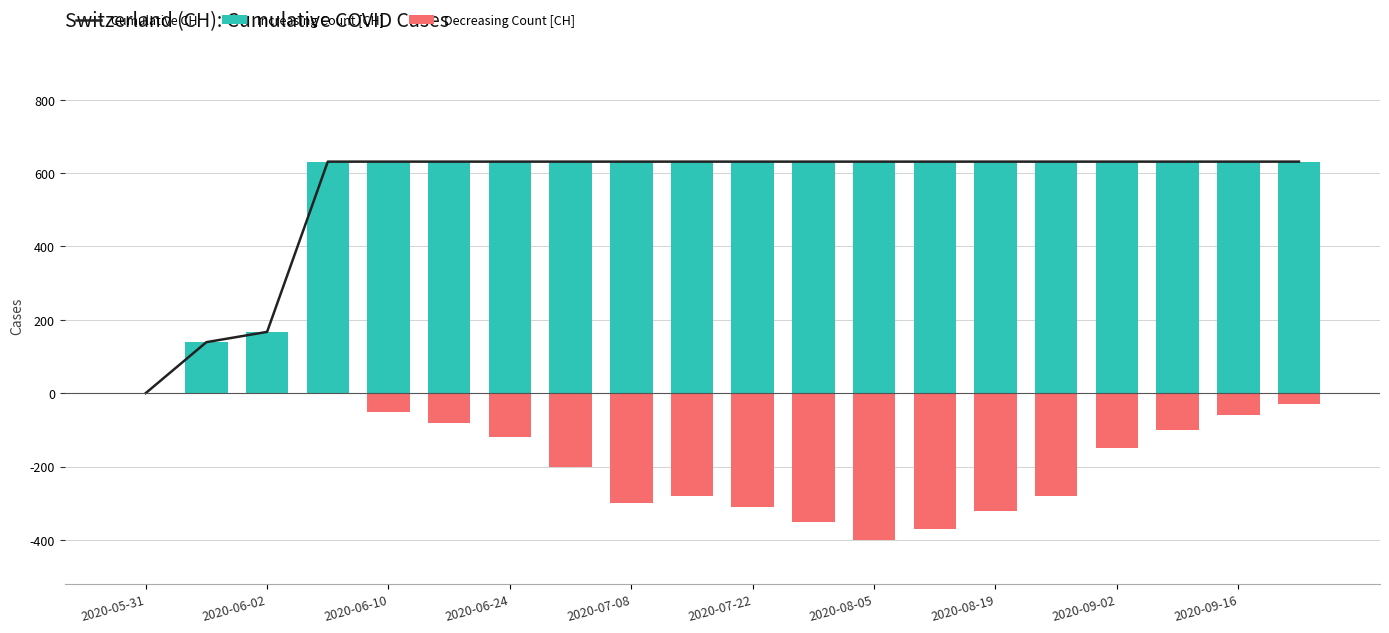

What is the difference between the second highest and second lowest values in the Cumulative CH series?

492